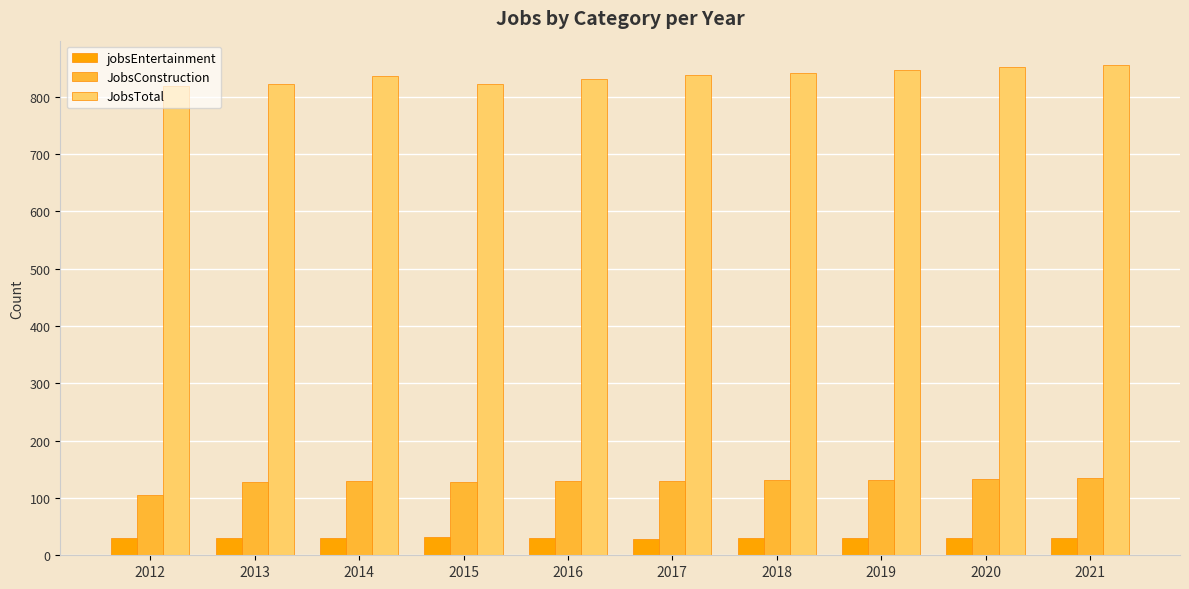

The value of JobsTotal at 2012 is 1320. True or false?

False